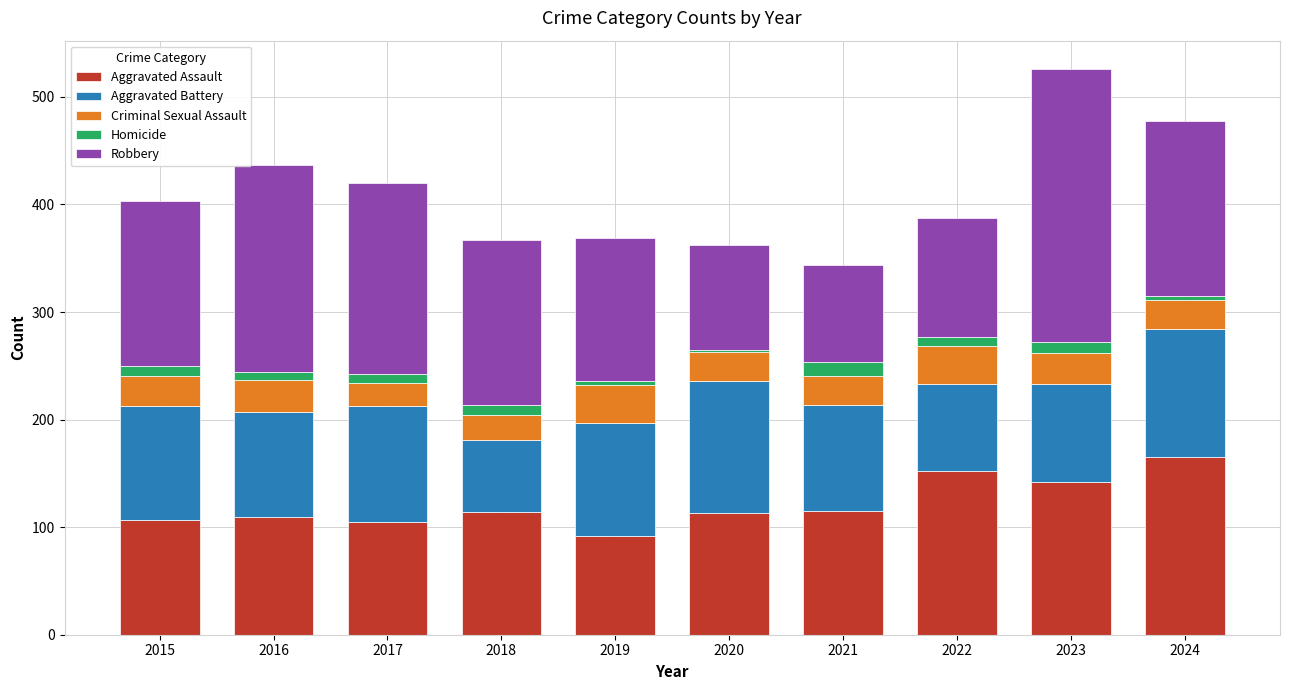

What is the average value of the Aggravated Assault series?

121